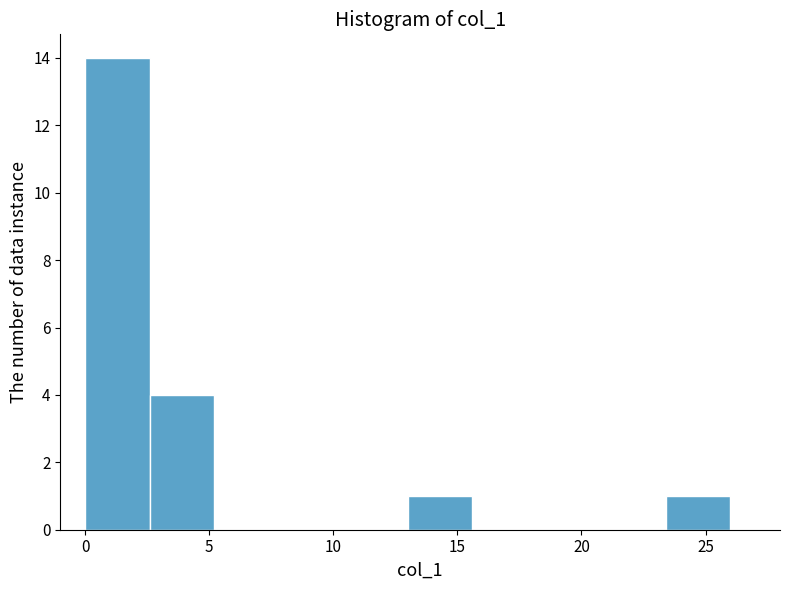

Reading left to right, transcribe this chart: for each bar, give the range it covers on the x-axis and its height. Neither the bar edges nor the heights are printed on the chart, so give them approximately, as read against the axes.

0.0 to 2.6: 14
2.6 to 5.2: 4
5.2 to 7.8: 0
7.8 to 10.4: 0
10.4 to 13.0: 0
13.0 to 15.6: 1
15.6 to 18.2: 0
18.2 to 20.8: 0
20.8 to 23.4: 0
23.4 to 26.0: 1